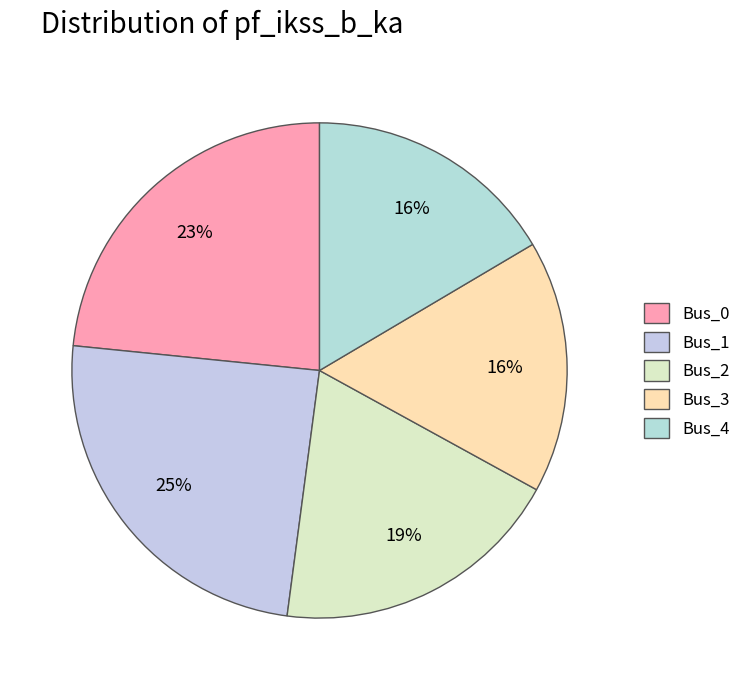

What is the largest slice in the pie chart?

Bus_1